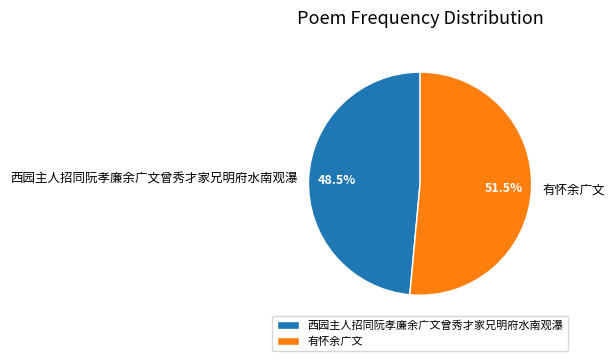

To the nearest percent, what is the difference between the 西园主人招同阮孝廉余广文曾秀才家兄明府水南观瀑 and 有怀余广文 slice percentages?

3%